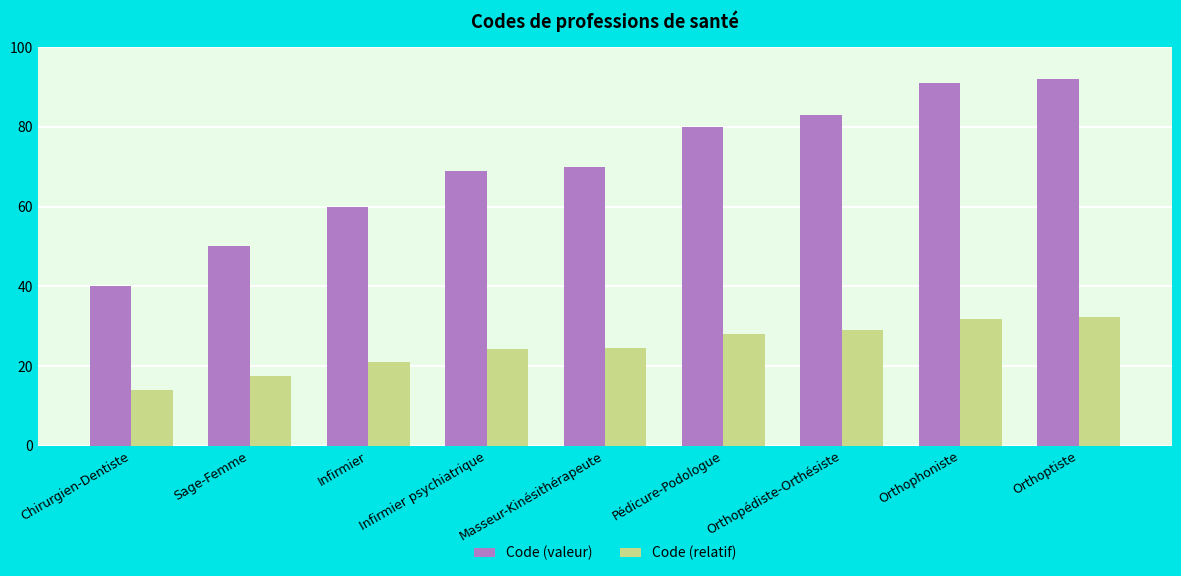

Where is Code (valeur) nearest to the value 66?

Infirmier psychiatrique